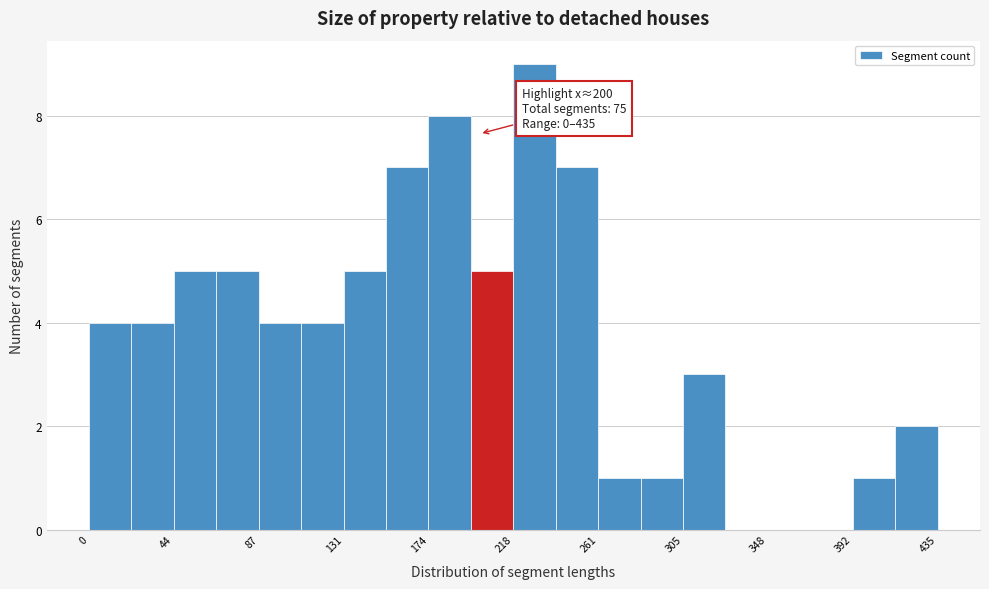

Which range on the x-axis has the tallest bar?

220 to 240